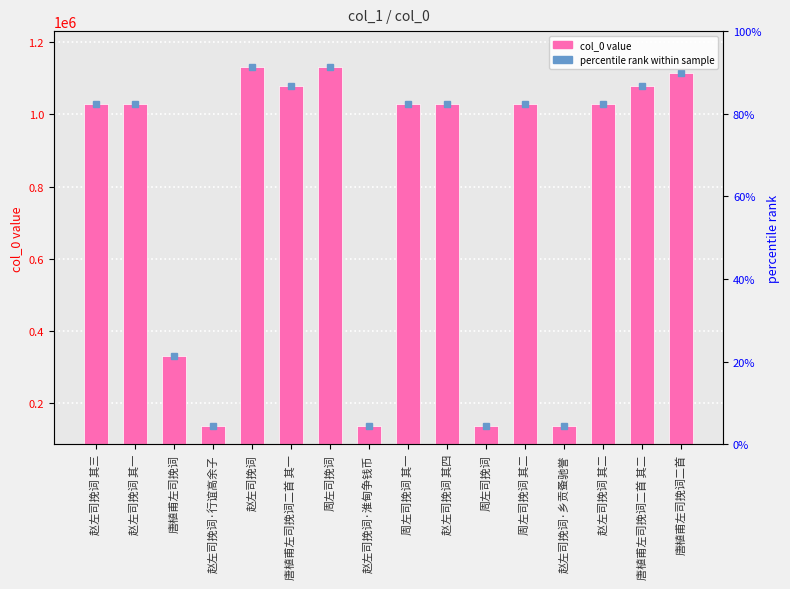

At which label does the data first exceed 1027711?

赵左司挽词 其三